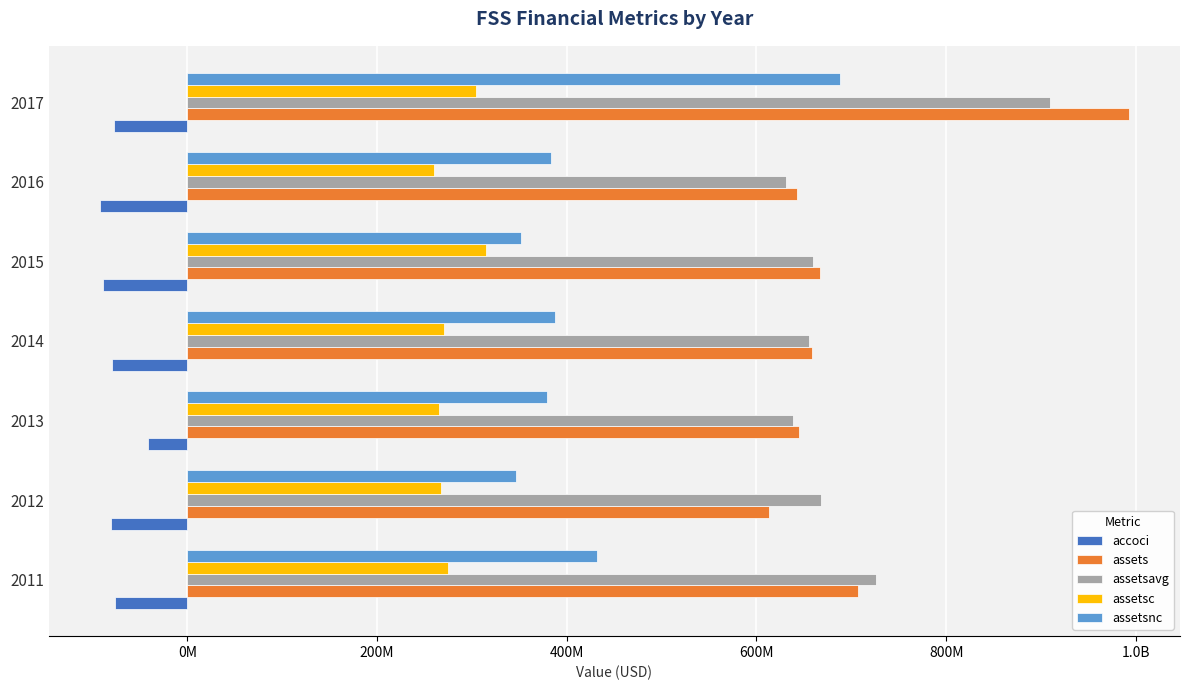

What are all the series names shown in the legend?

accoci, assets, assetsavg, assetsc, assetsnc